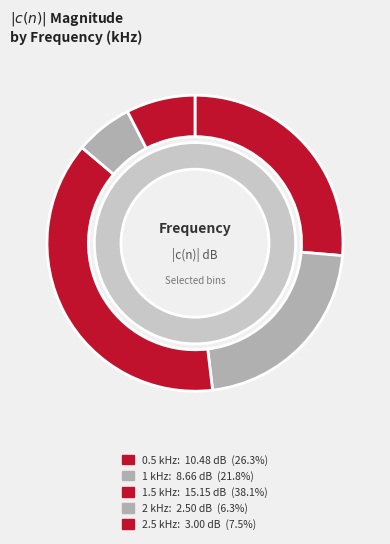

Is it true that 2 kHz is 16% of the pie?

False